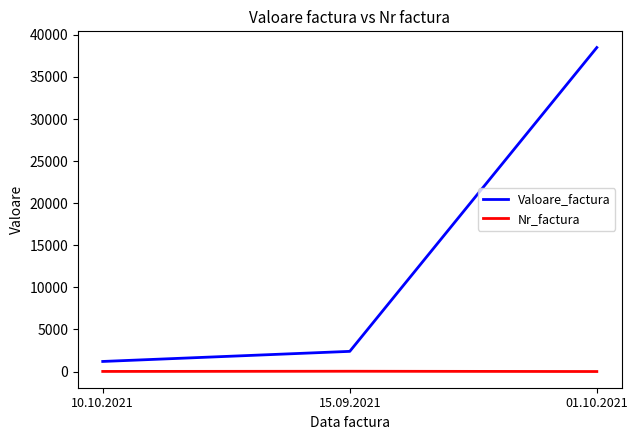

Is the value of Nr_factura at 01.10.2021 greater than the value of Valoare_factura at 15.09.2021?

No